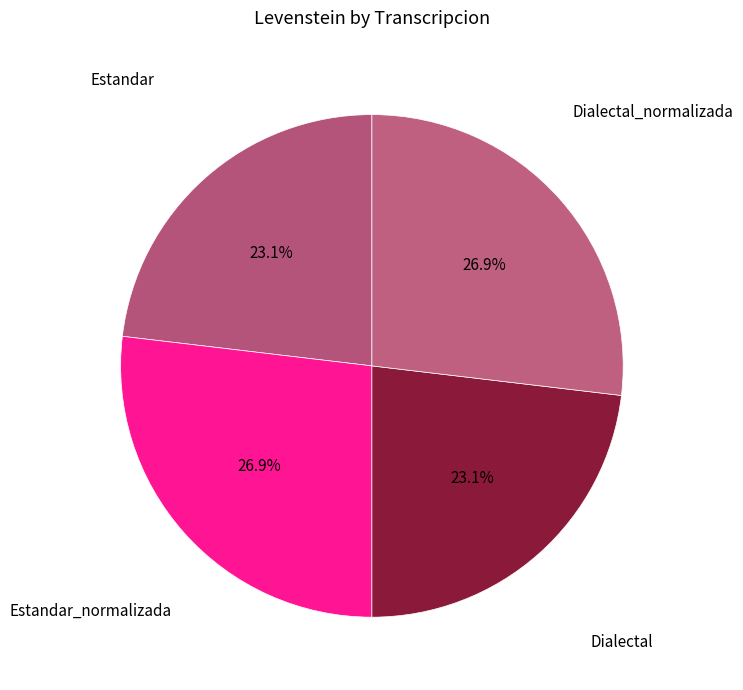

To the nearest percent, what is the difference between the largest and smallest slice percentages?

4%